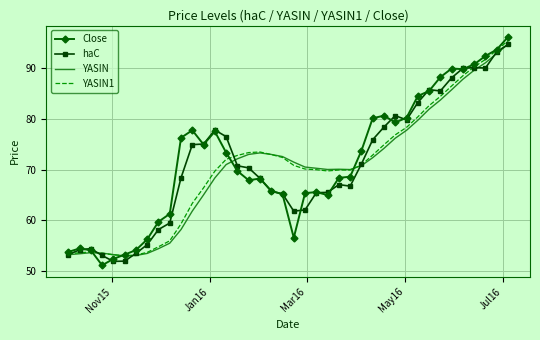

Which series has the largest range (max minus min)?

Close